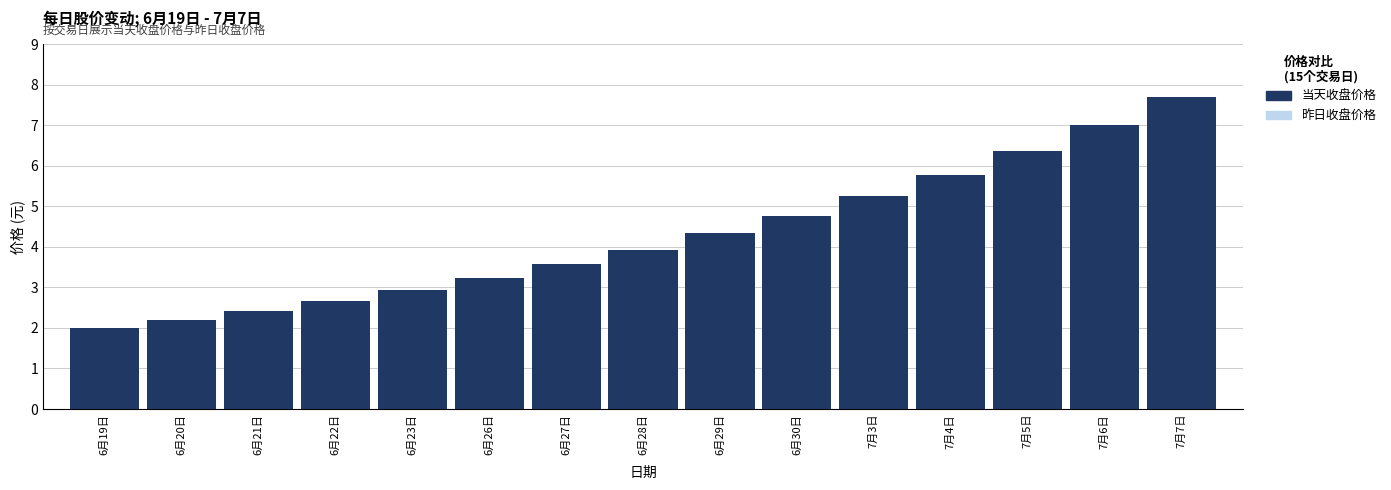

At which category is the sum across all series the highest?

7月7日